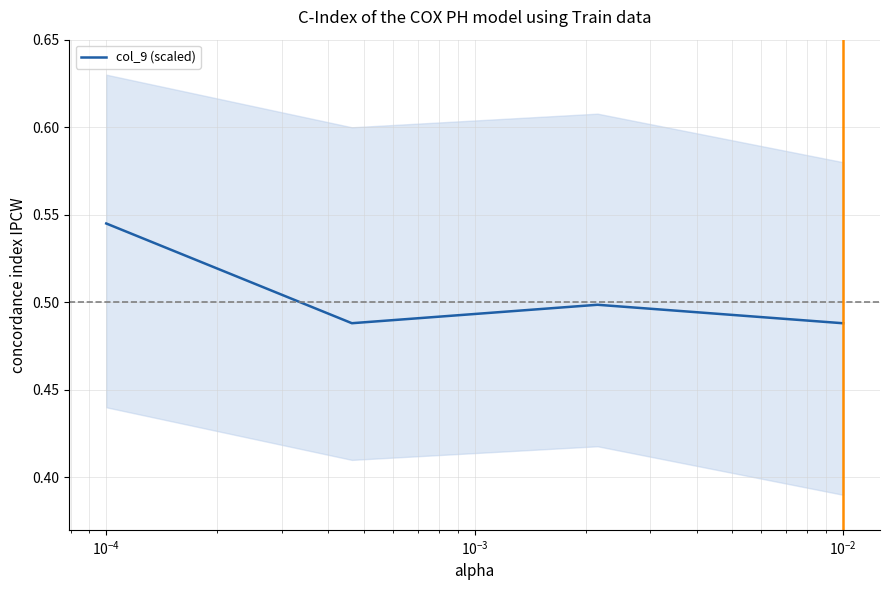

True or false: there are more than 2 points higher than both neighbors.

False